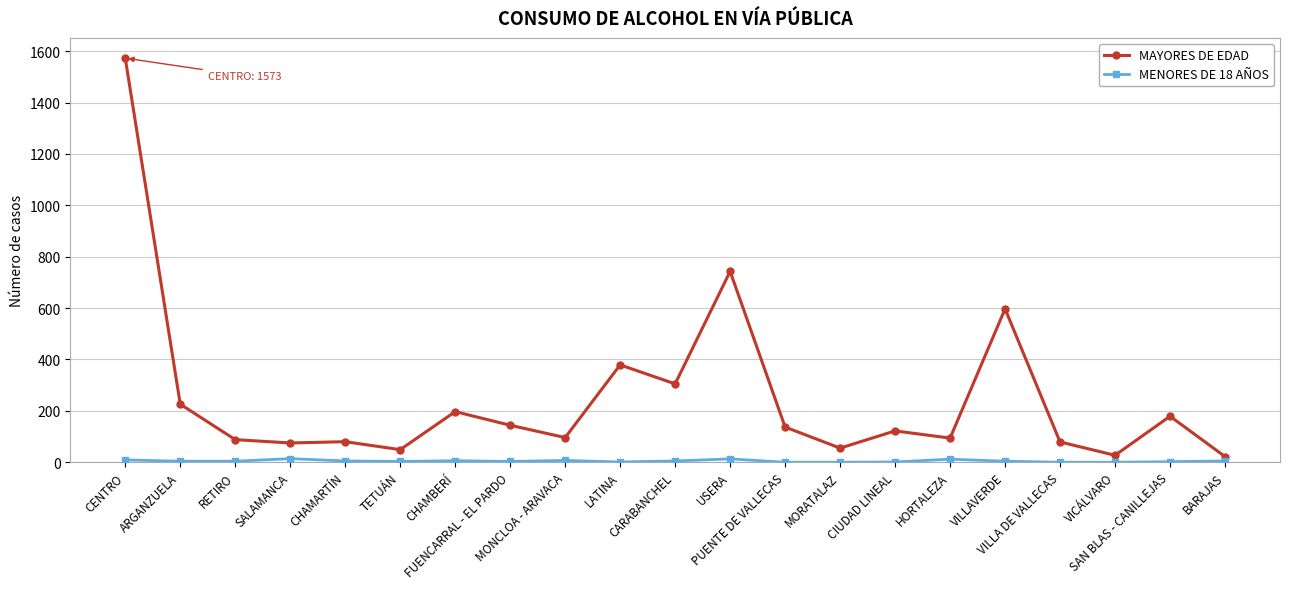

What is the greatest value displayed?

1573